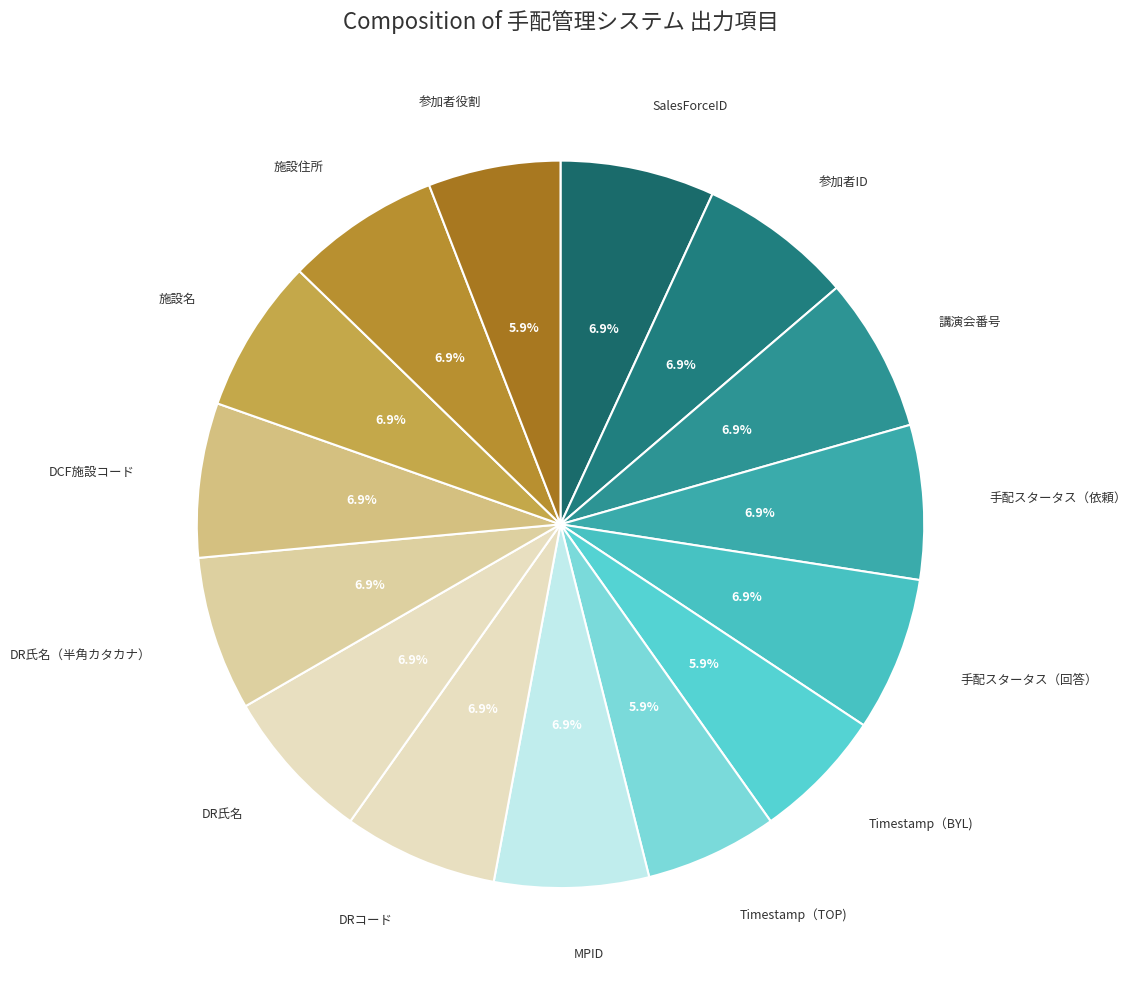

How many slices are in this pie chart?

15